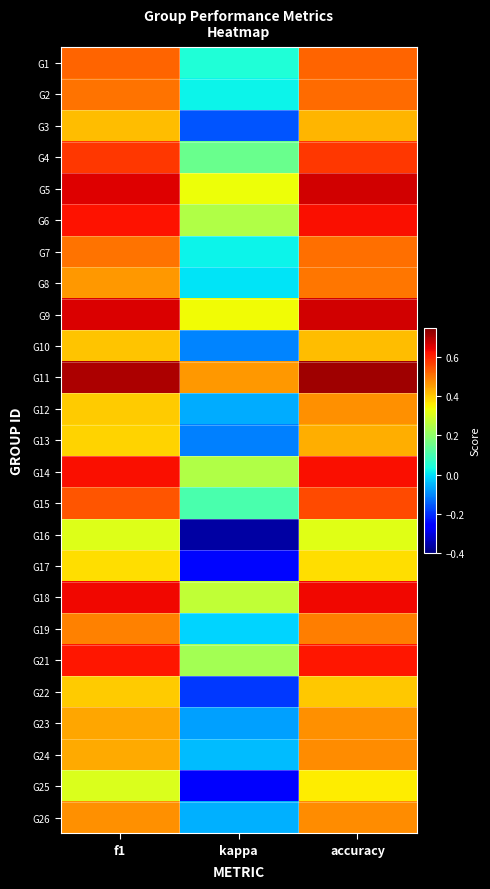

What is the total value across all series at kappa?

0.8